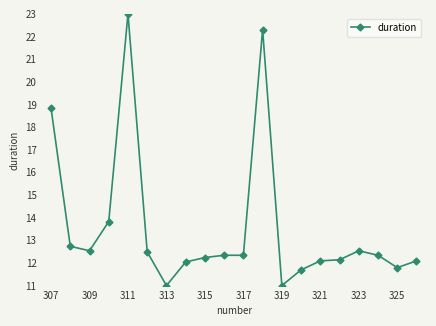

Does the chart have visible grid lines?

No